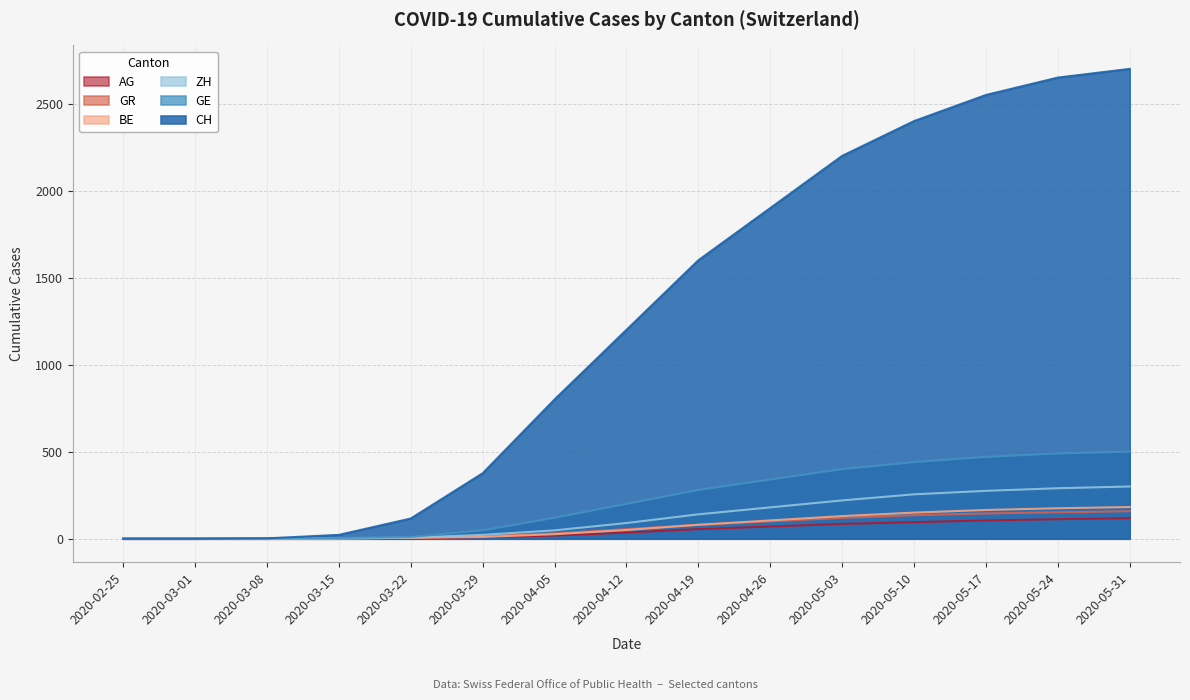

Reading right to left, transcribe all the data shown in this chart.

CH: 2700	2650	2550	2400	2200	1900	1600	1200	800	376	116	22	2	0	0
GE: 500	490	470	440	400	340	280	200	120	48	10	4	2	0	0
AG: 118	112	105	95	85	70	55	35	18	9	1	0	0	0	0
GR: 158	152	145	135	120	100	80	55	30	15	4	0	0	0	0
BE: 182	175	165	150	130	105	80	50	26	10	5	3	0	0	0
ZH: 300	290	275	255	220	180	140	90	48	22	6	1	0	0	0